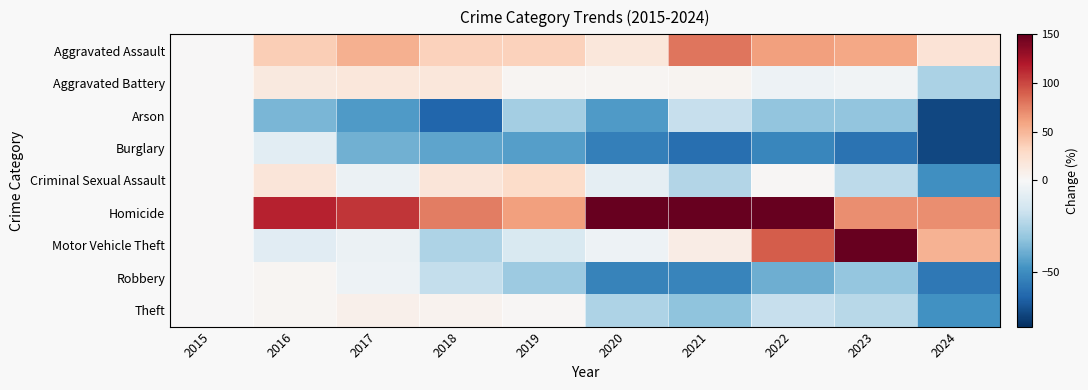

At which category does the chart reach its minimum across all series?

2024